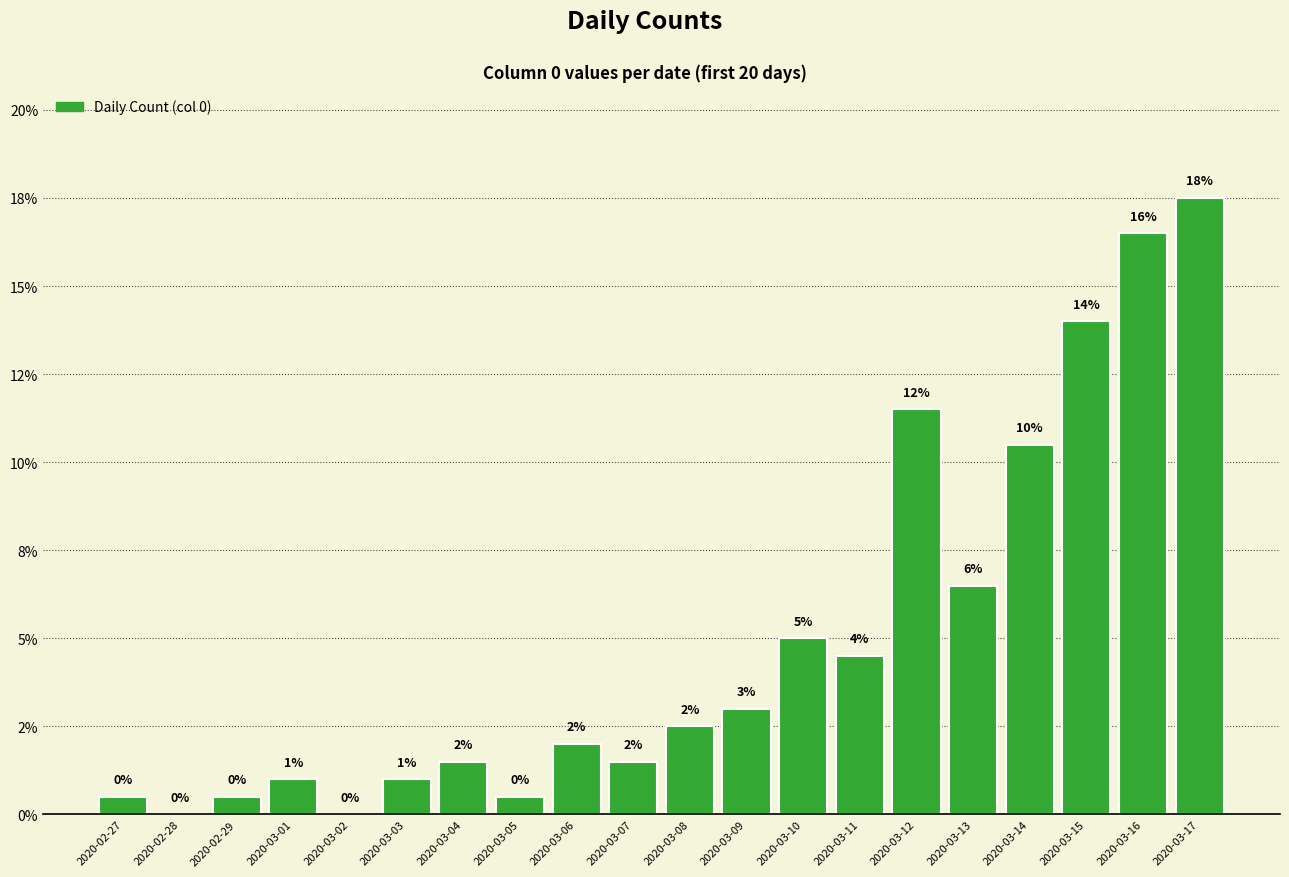

Does the chart contain stacked bars?

No